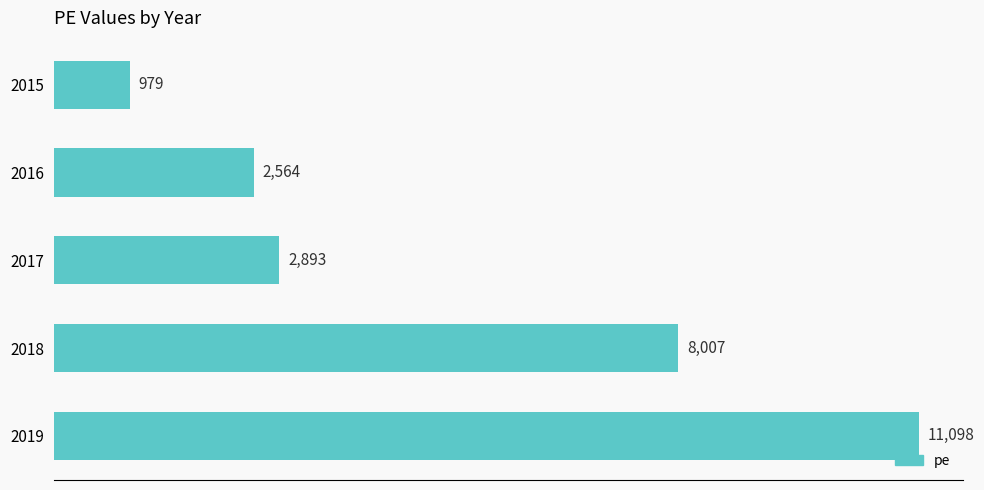

Does the chart contain stacked bars?

No